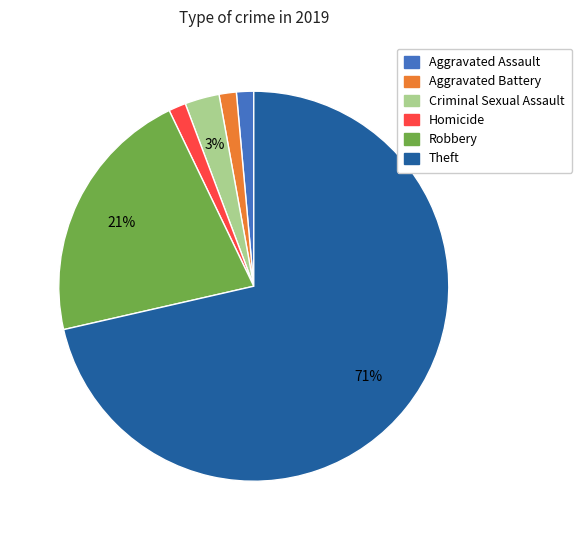

Approximately how many times larger is the value at Aggravated Battery compared to Homicide?

1.0